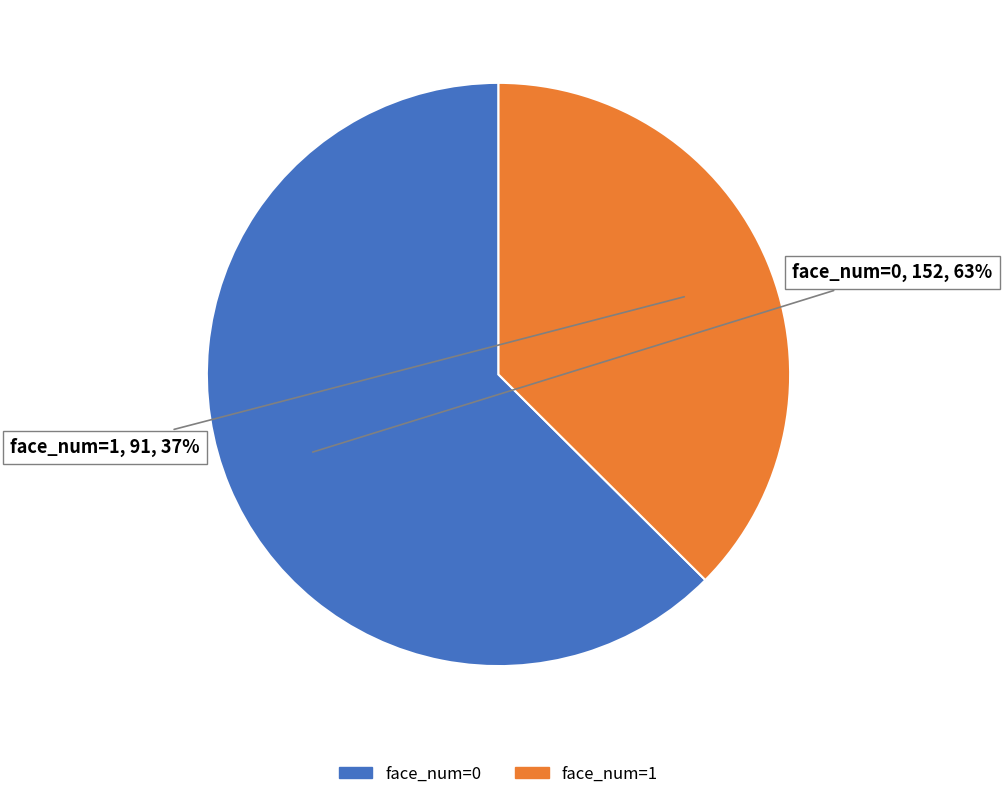

How many slices are in this pie chart?

2